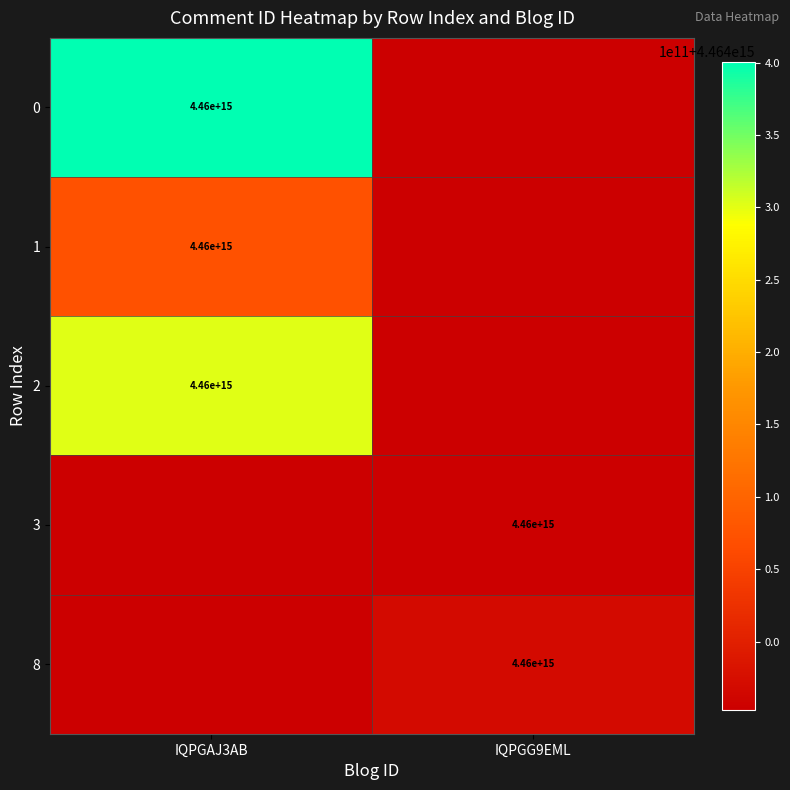

Which label corresponds to the smallest value in the chart?

IQPGG9EML